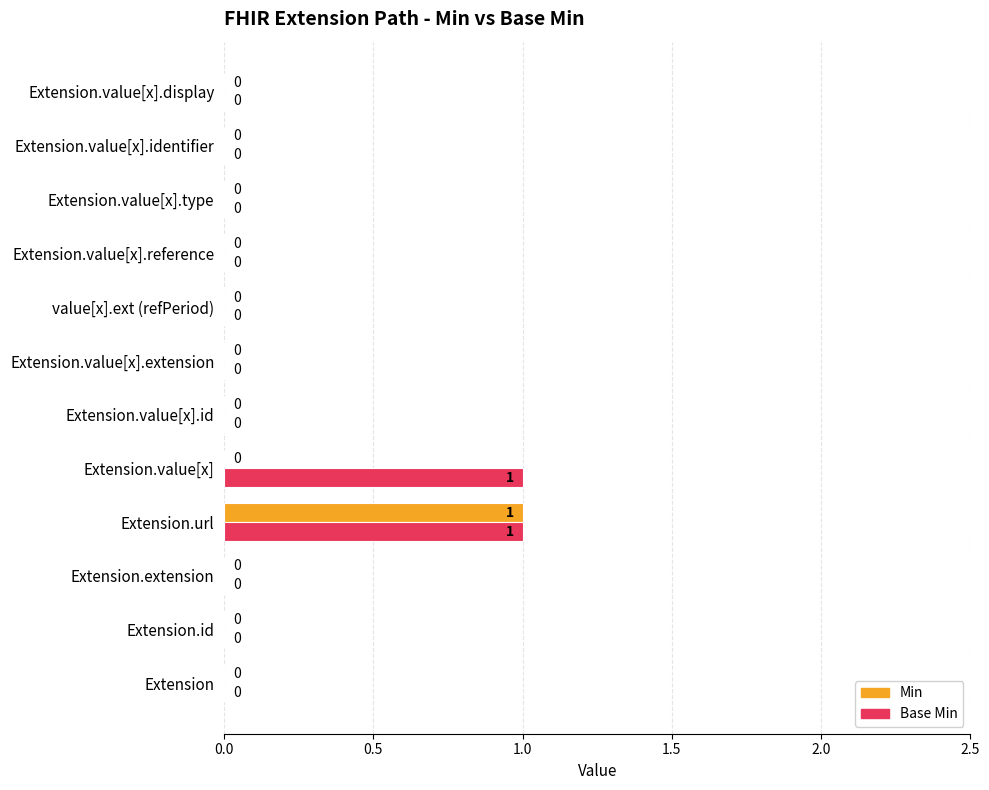

At which category is the sum across all series the highest?

Extension.url